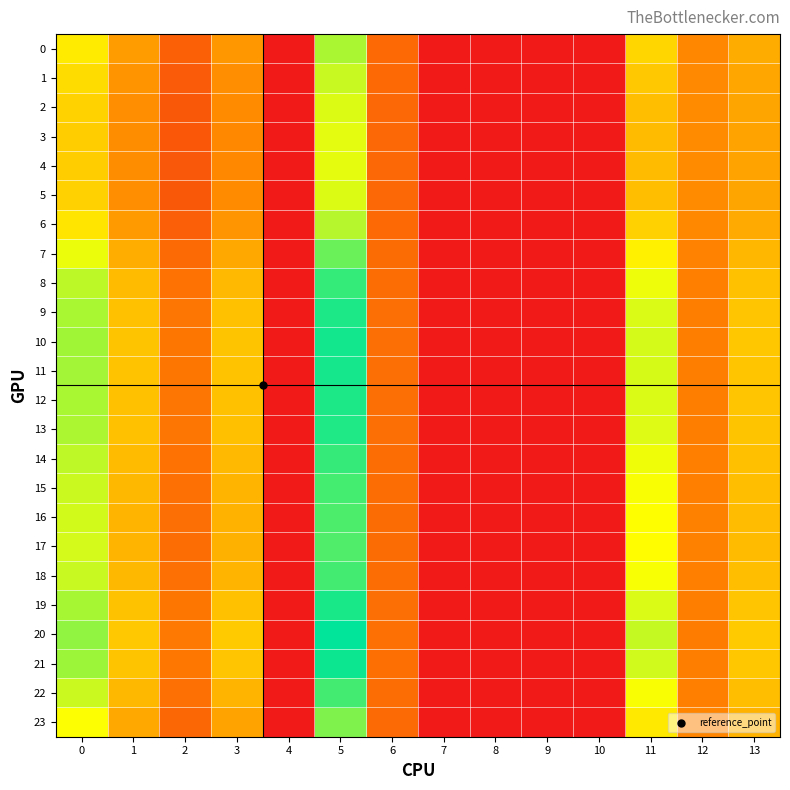

Reading right to left, transcribe all the data shown in this chart.

0: 13=14.0	12=11.0	11=17.4	10=0.0	9=0.0	8=0.0	7=0.0	6=8.1	5=24.0	4=0.0	3=12.3	2=7.2	1=12.8	0=19.0
1: 13=13.6	12=11.2	11=16.2	10=0.0	9=0.0	8=0.0	7=0.0	6=8.1	5=22.8	4=0.0	3=11.7	2=6.7	1=12.1	0=17.8
2: 13=13.4	12=11.3	11=15.5	10=0.0	9=0.0	8=0.0	7=0.0	6=8.0	5=22.0	4=0.0	3=11.2	2=6.4	1=11.6	0=17.0
3: 13=13.3	12=11.3	11=15.2	10=0.0	9=0.0	8=0.0	7=0.0	6=8.0	5=21.7	4=0.0	3=11.1	2=6.3	1=11.5	0=16.6
4: 13=13.3	12=11.3	11=15.2	10=0.0	9=0.0	8=0.0	7=0.0	6=8.0	5=21.7	4=0.0	3=11.0	2=6.3	1=11.4	0=16.6
5: 13=13.4	12=11.3	11=15.5	10=0.0	9=0.0	8=0.0	7=0.0	6=8.0	5=22.0	4=0.0	3=11.2	2=6.4	1=11.6	0=17.0
6: 13=13.8	12=11.0	11=17.0	10=0.0	9=0.0	8=0.0	7=0.0	6=8.1	5=23.6	4=0.0	3=12.1	2=7.1	1=12.5	0=18.6
7: 13=14.8	12=10.6	11=19.6	10=0.0	9=0.0	8=0.0	7=0.0	6=8.3	5=26.6	4=0.0	3=13.7	2=8.2	1=14.1	0=21.4
8: 13=15.6	12=10.4	11=21.3	10=0.0	9=0.0	8=0.0	7=0.0	6=8.6	5=28.8	4=0.0	3=15.0	2=9.0	1=15.2	0=23.3
9: 13=16.0	12=10.2	11=22.1	10=0.0	9=0.0	8=0.0	7=0.0	6=8.7	5=29.7	4=0.0	3=15.6	2=9.3	1=15.7	0=24.1
10: 13=16.1	12=10.2	11=22.3	10=0.0	9=0.0	8=0.0	7=0.0	6=8.7	5=30.1	4=0.0	3=15.9	2=9.5	1=15.8	0=24.4
11: 13=16.1	12=10.2	11=22.3	10=0.0	9=0.0	8=0.0	7=0.0	6=8.7	5=30.0	4=0.0	3=15.8	2=9.4	1=15.8	0=24.3
12: 13=16.0	12=10.2	11=22.1	10=0.0	9=0.0	8=0.0	7=0.0	6=8.7	5=29.8	4=0.0	3=15.7	2=9.4	1=15.7	0=24.1
13: 13=15.9	12=10.3	11=22.0	10=0.0	9=0.0	8=0.0	7=0.0	6=8.6	5=29.6	4=0.0	3=15.6	2=9.3	1=15.6	0=24.0
14: 13=15.6	12=10.4	11=21.3	10=0.0	9=0.0	8=0.0	7=0.0	6=8.5	5=28.7	4=0.0	3=15.0	2=9.0	1=15.2	0=23.2
15: 13=15.4	12=10.4	11=20.8	10=0.0	9=0.0	8=0.0	7=0.0	6=8.5	5=28.1	4=0.0	3=14.6	2=8.8	1=14.9	0=22.7
16: 13=15.2	12=10.5	11=20.6	10=0.0	9=0.0	8=0.0	7=0.0	6=8.5	5=27.8	4=0.0	3=14.4	2=8.7	1=14.7	0=22.5
17: 13=15.2	12=10.5	11=20.5	10=0.0	9=0.0	8=0.0	7=0.0	6=8.4	5=27.7	4=0.0	3=14.4	2=8.6	1=14.7	0=22.4
18: 13=15.4	12=10.4	11=20.9	10=0.0	9=0.0	8=0.0	7=0.0	6=8.5	5=28.2	4=0.0	3=14.7	2=8.8	1=14.9	0=22.8
19: 13=16.0	12=10.2	11=22.1	10=0.0	9=0.0	8=0.0	7=0.0	6=8.7	5=29.8	4=0.0	3=15.7	2=9.4	1=15.7	0=24.2
20: 13=16.4	12=10.1	11=22.9	10=0.0	9=0.0	8=0.0	7=0.0	6=8.8	5=30.9	4=0.0	3=16.4	2=9.7	1=16.2	0=25.0
21: 13=16.2	12=10.2	11=22.5	10=0.0	9=0.0	8=0.0	7=0.0	6=8.7	5=30.3	4=0.0	3=16.0	2=9.5	1=15.9	0=24.6
22: 13=15.4	12=10.4	11=20.8	10=0.0	9=0.0	8=0.0	7=0.0	6=8.5	5=28.2	4=0.0	3=14.7	2=8.8	1=14.9	0=22.8
23: 13=14.5	12=10.8	11=18.9	10=0.0	9=0.0	8=0.0	7=0.0	6=8.3	5=25.8	4=0.0	3=13.3	2=7.9	1=13.7	0=20.7